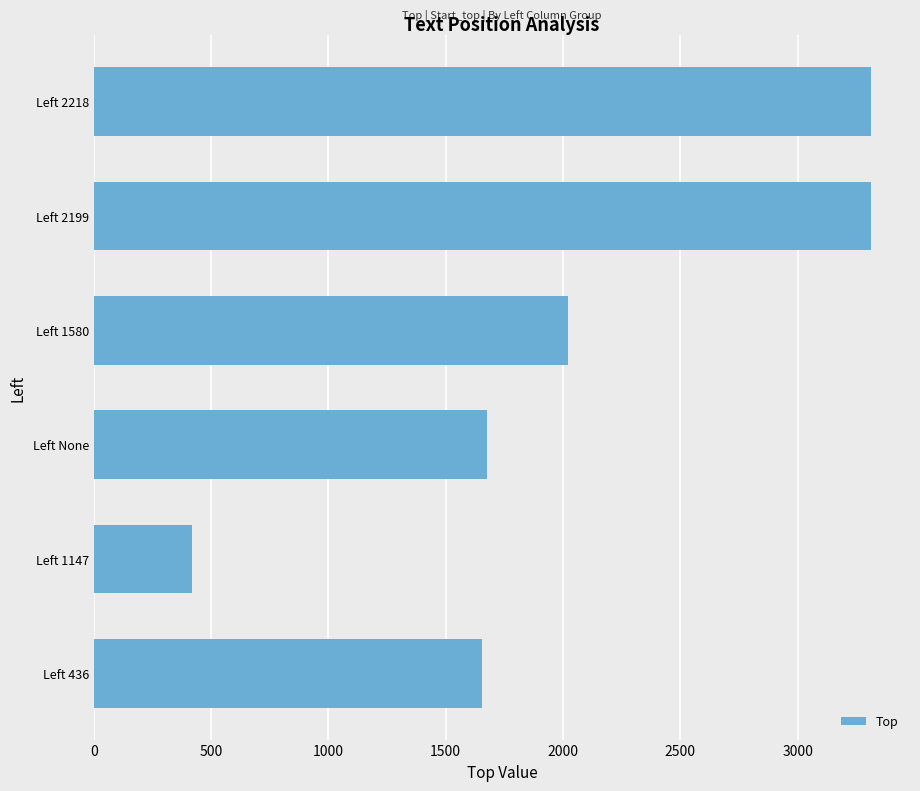

What is the maximum value shown in the chart?

3312.5